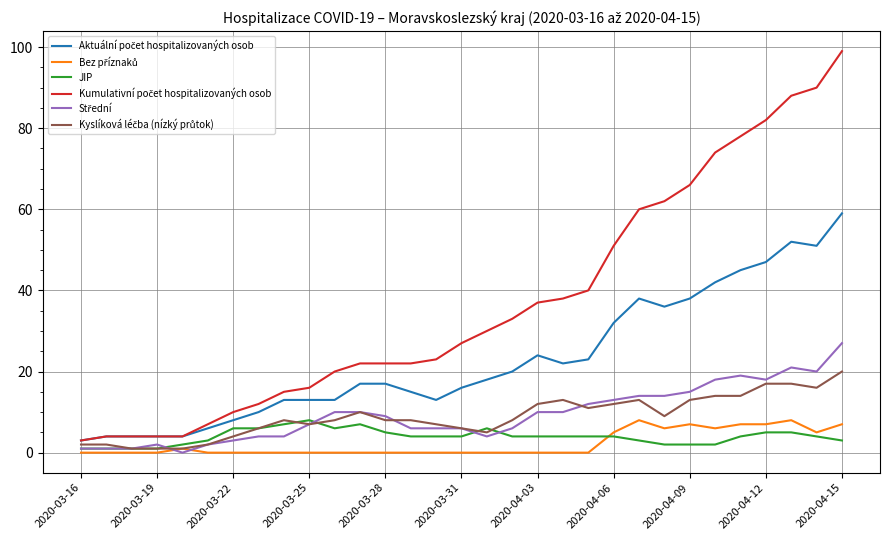

Which series has the widest spread of values?

Kumulativní počet hospitalizovaných osob